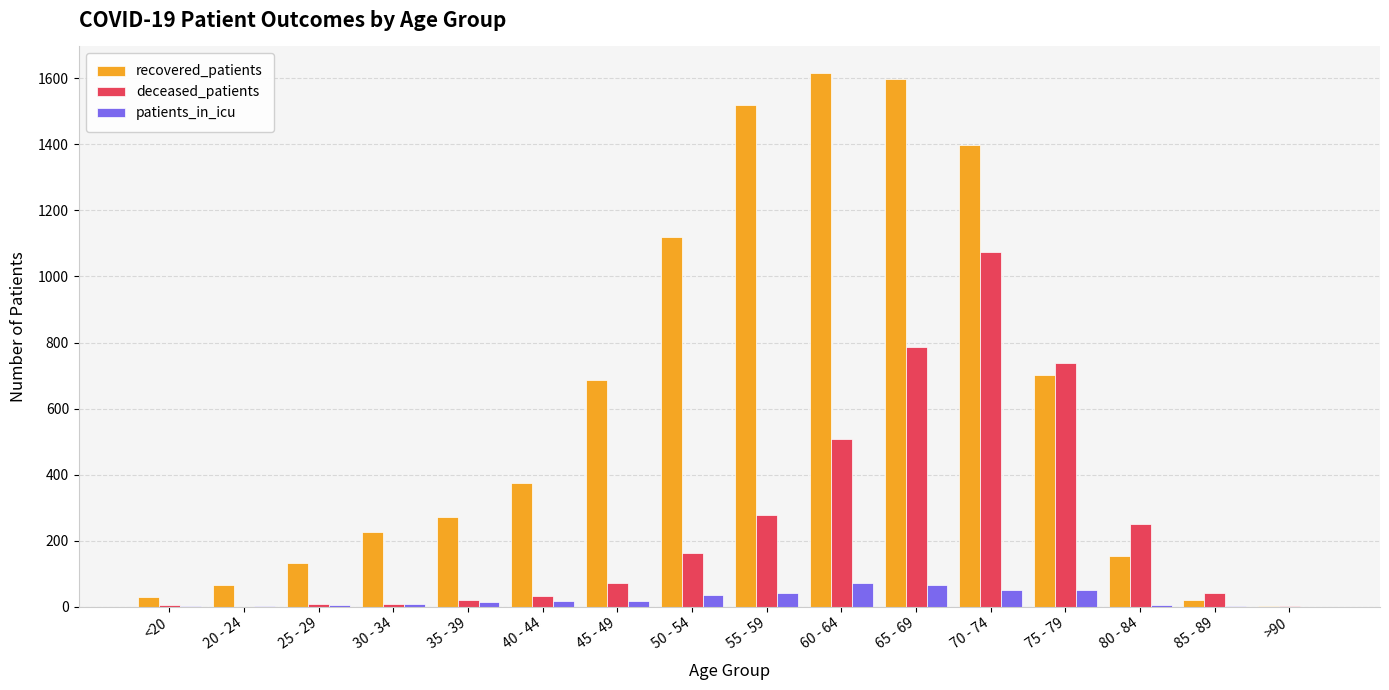

Is it true that recovered_patients equals 1399 at 70 - 74?

True